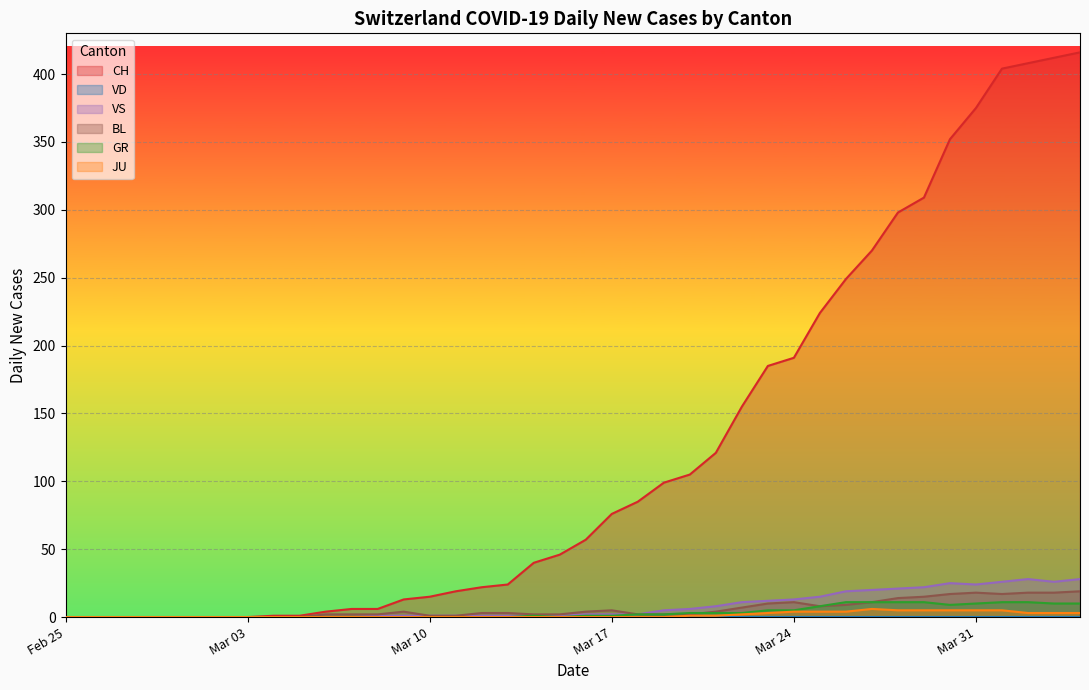

What is the maximum value shown in the chart?

416